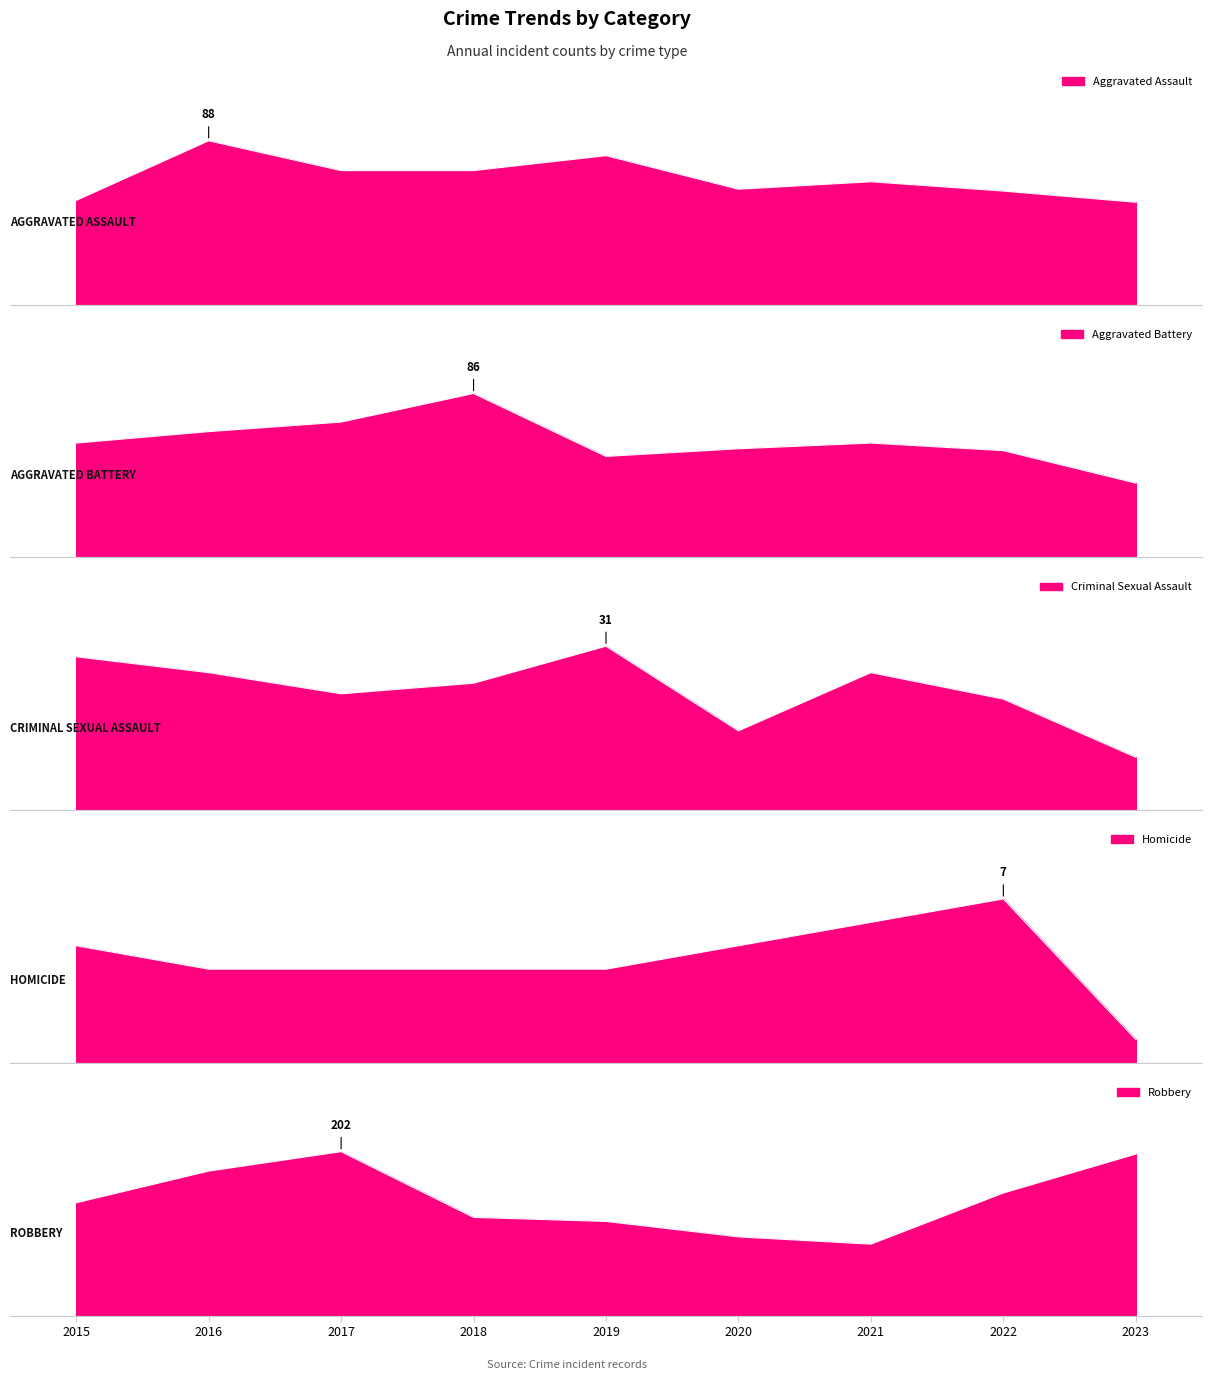

What are all the series names shown in the legend?

Aggravated Assault, Aggravated Battery, Criminal Sexual Assault, Homicide, Robbery